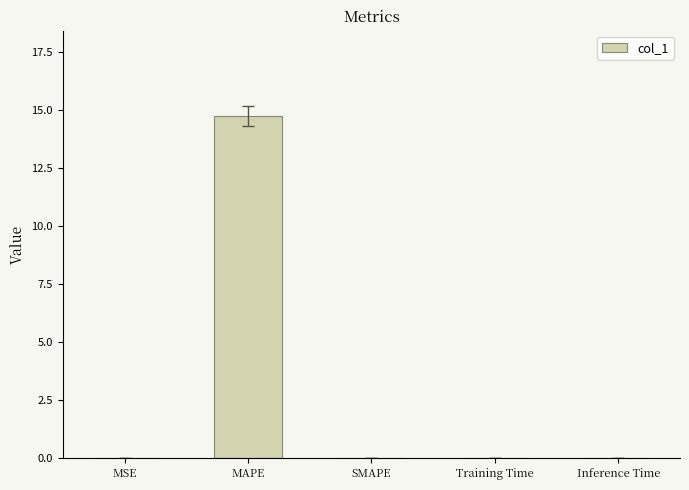

Is it true that the value at SMAPE is 10.0?

False